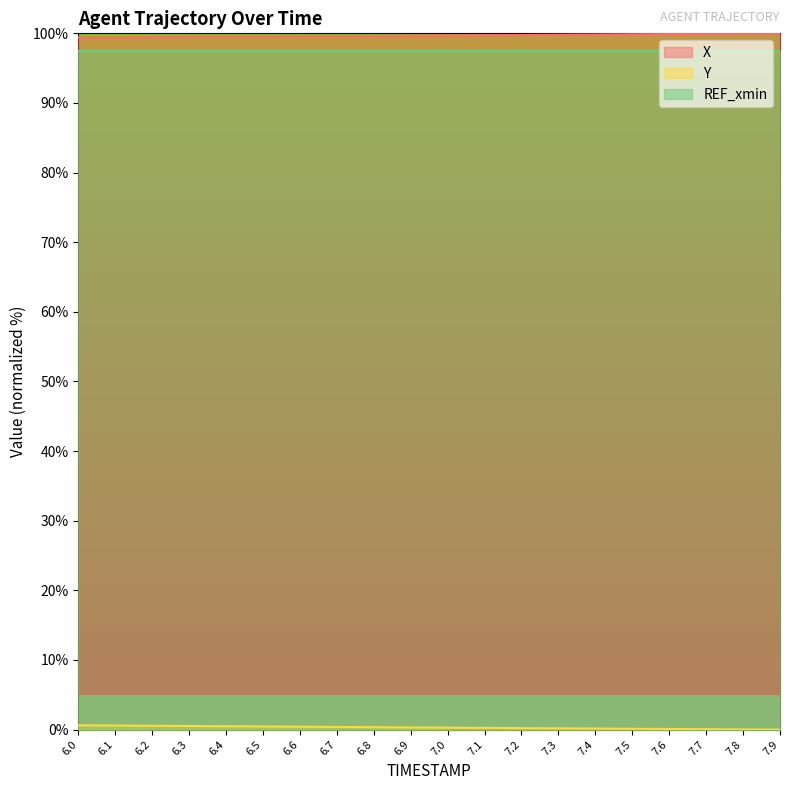

What is the approximate value of Y at 7.6?

0.1